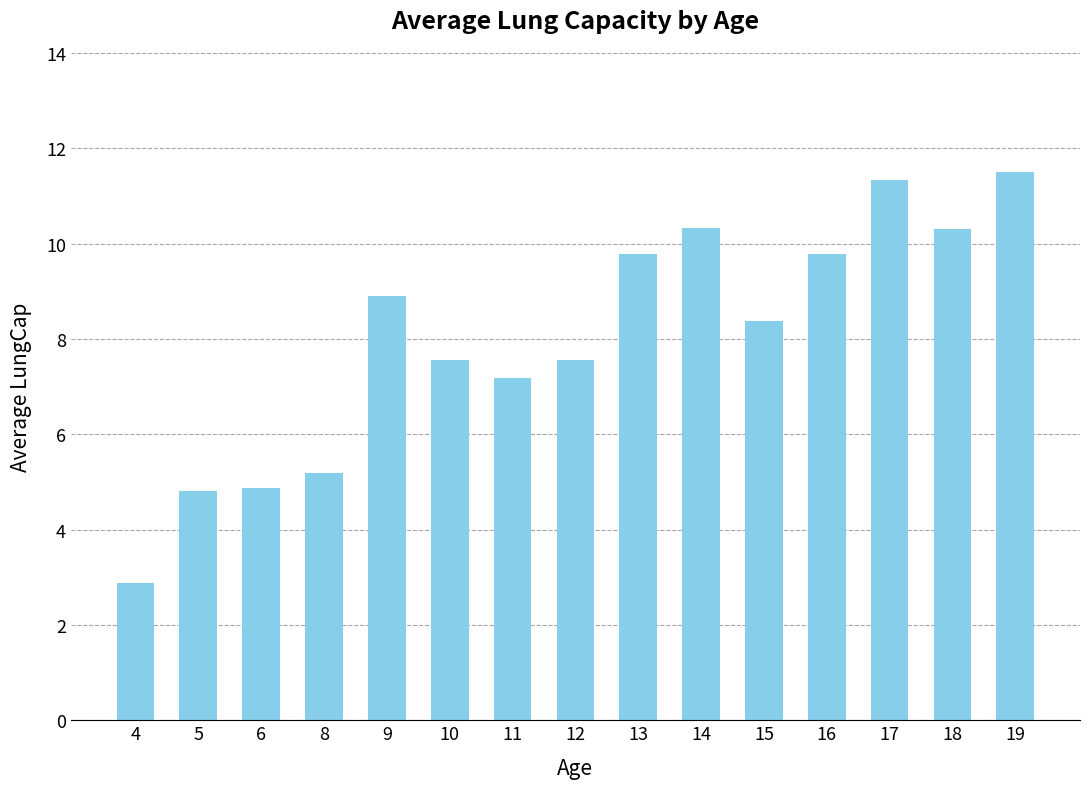

What is the value of the 3rd bar from the left?

4.9